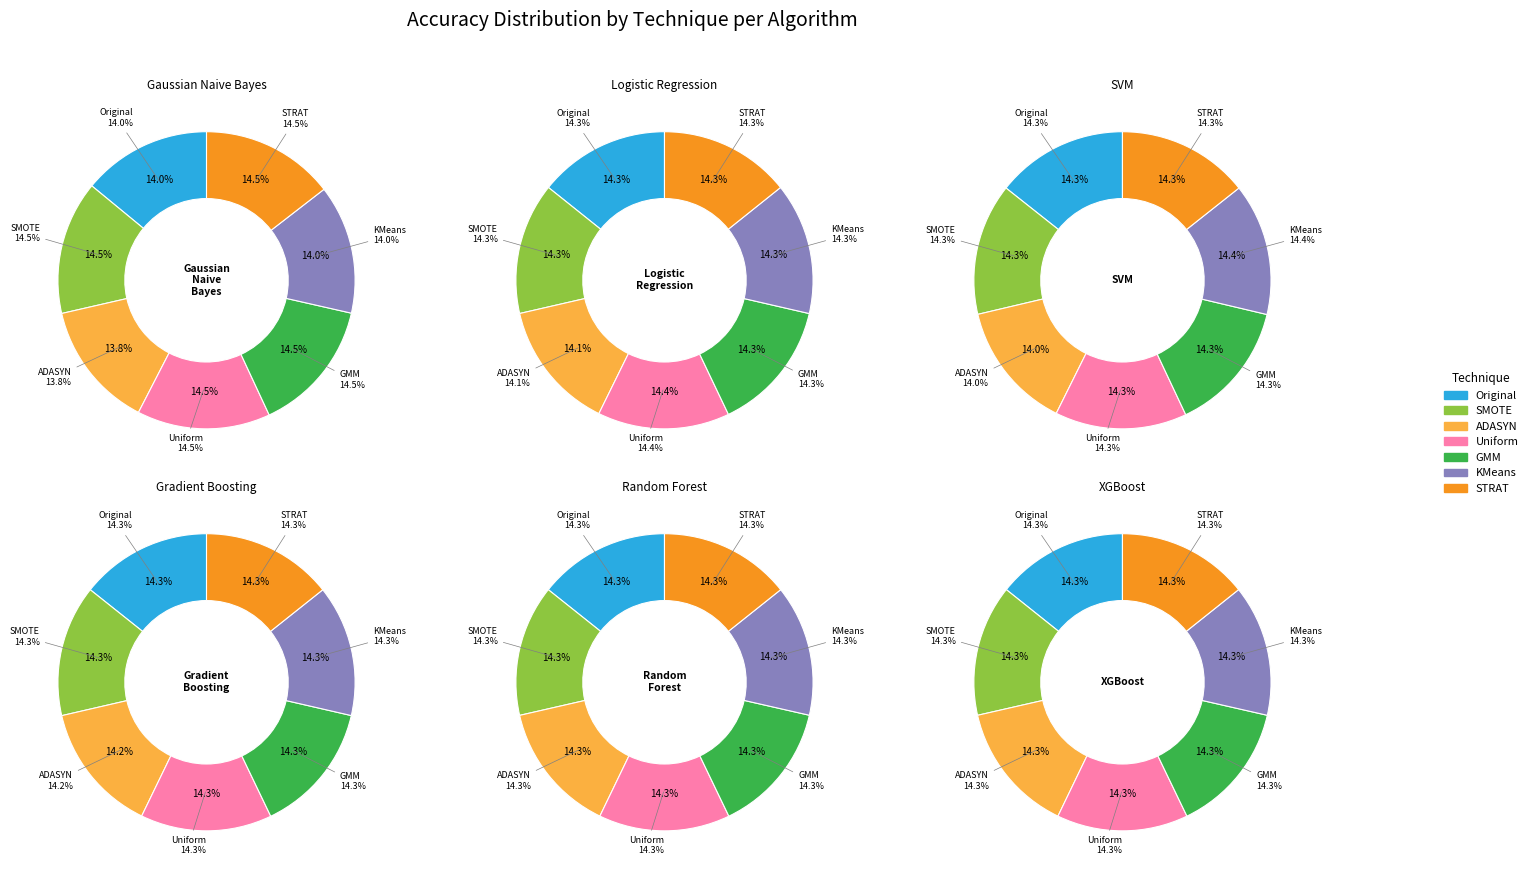

Which category has the smallest portion of the pie?

ADASYN